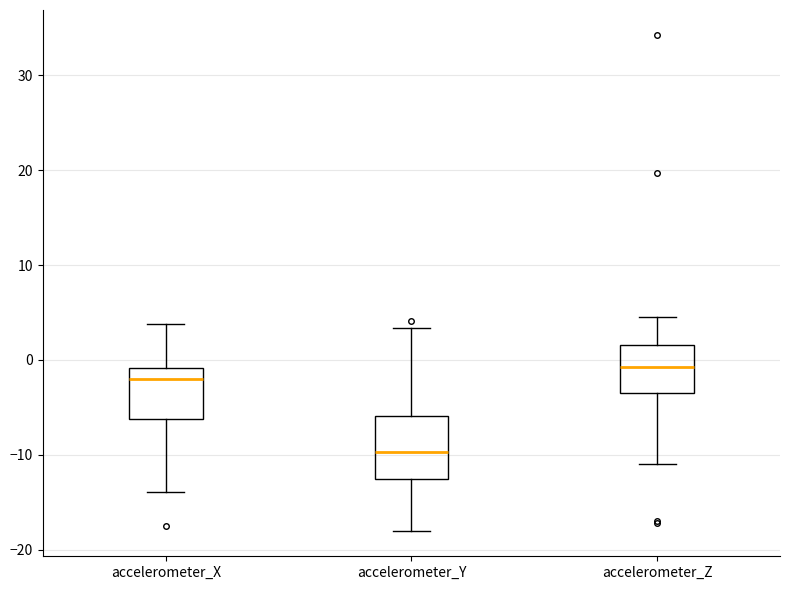

Comparing the boxes themselves (not the whiskers), which one is the tallest?

accelerometer_Y